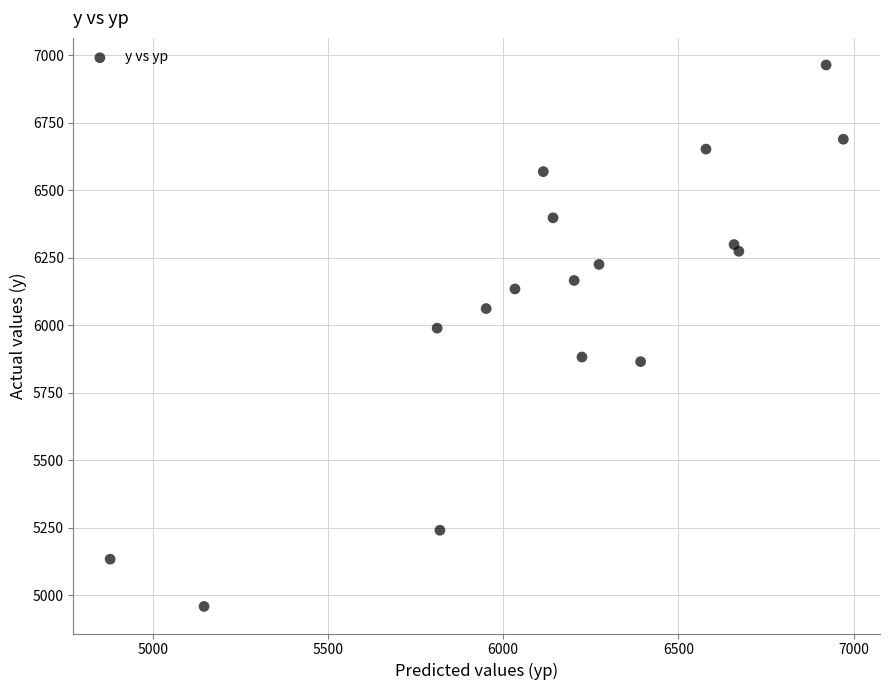

What is the range of Y values (max minus min)?

2005.0